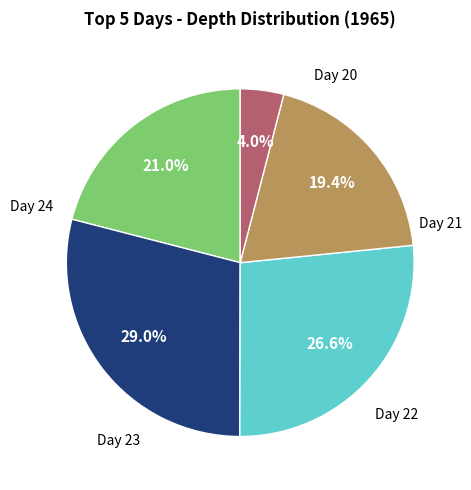

Which slice is the smallest?

20